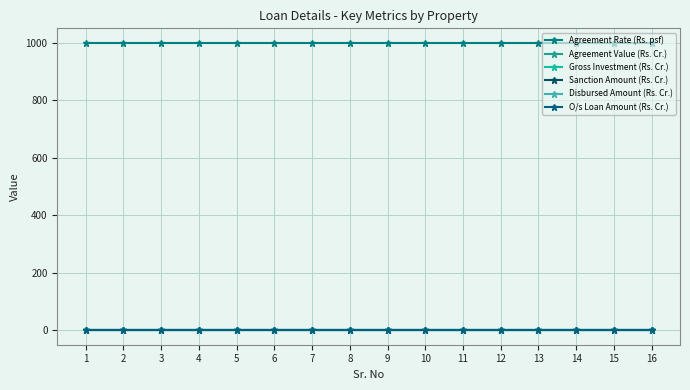

At which category is the sum across all series the highest?

1